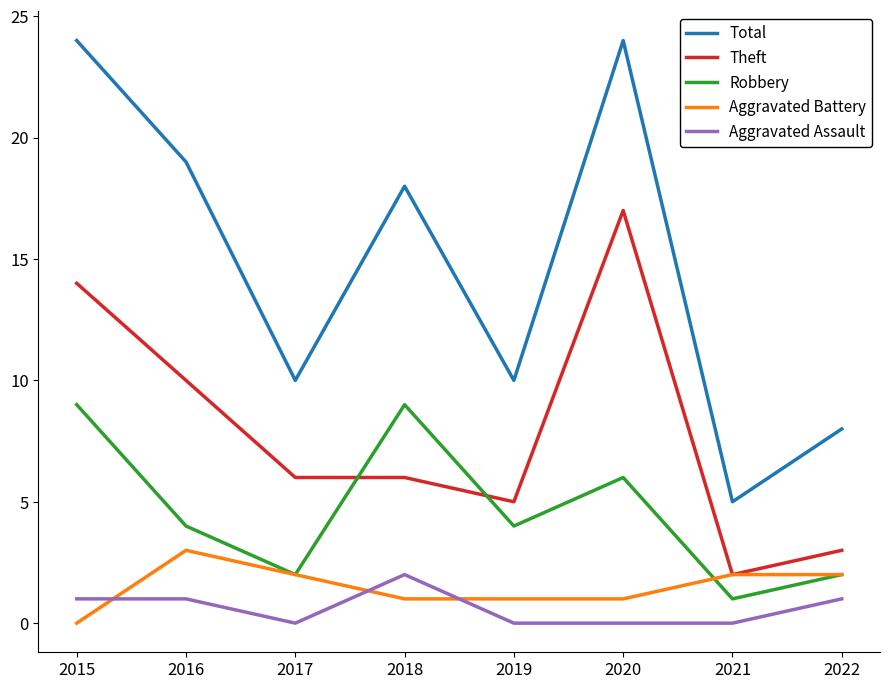

What is the maximum value shown in the chart?

24